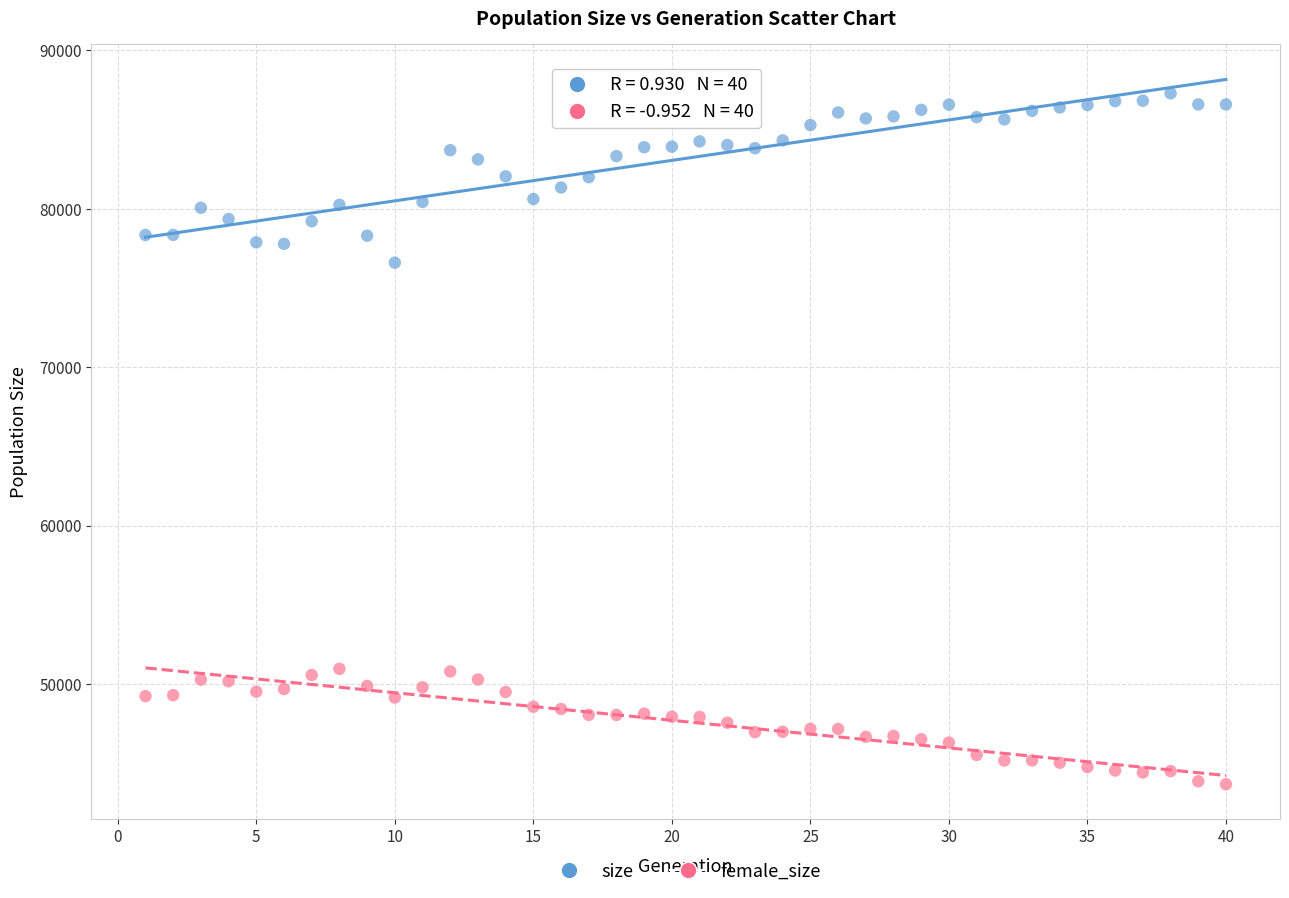

Across all data points, what is the range of Y values (max minus min)?

43607